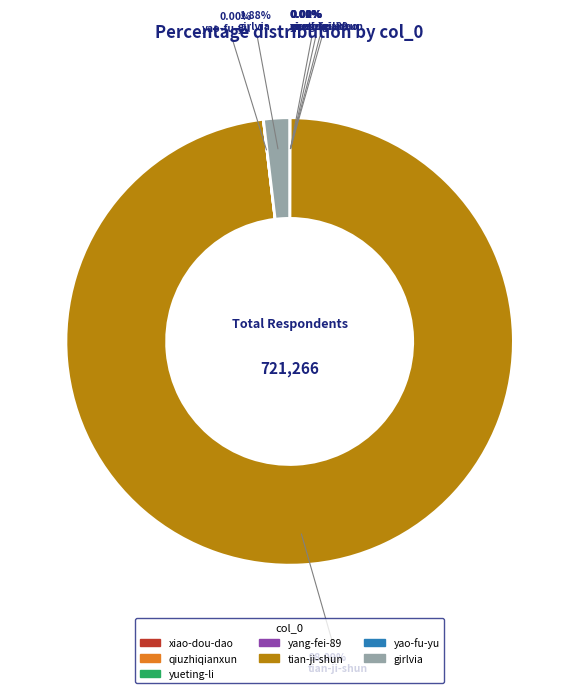

Is there a majority slice in this chart?

Yes